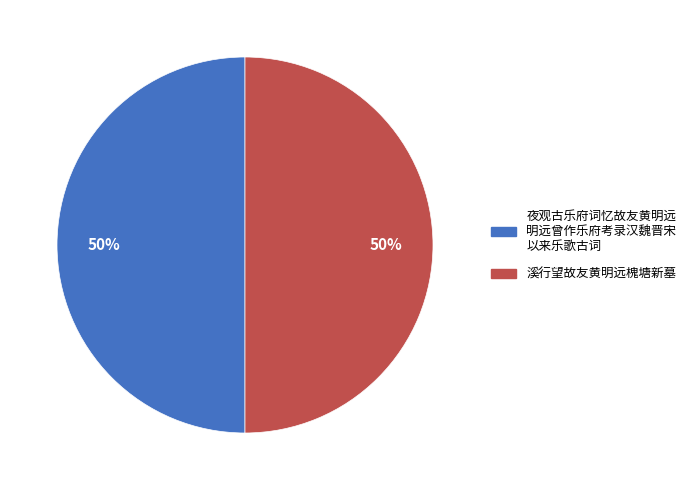

To the nearest percent, what is the average slice percentage?

50%